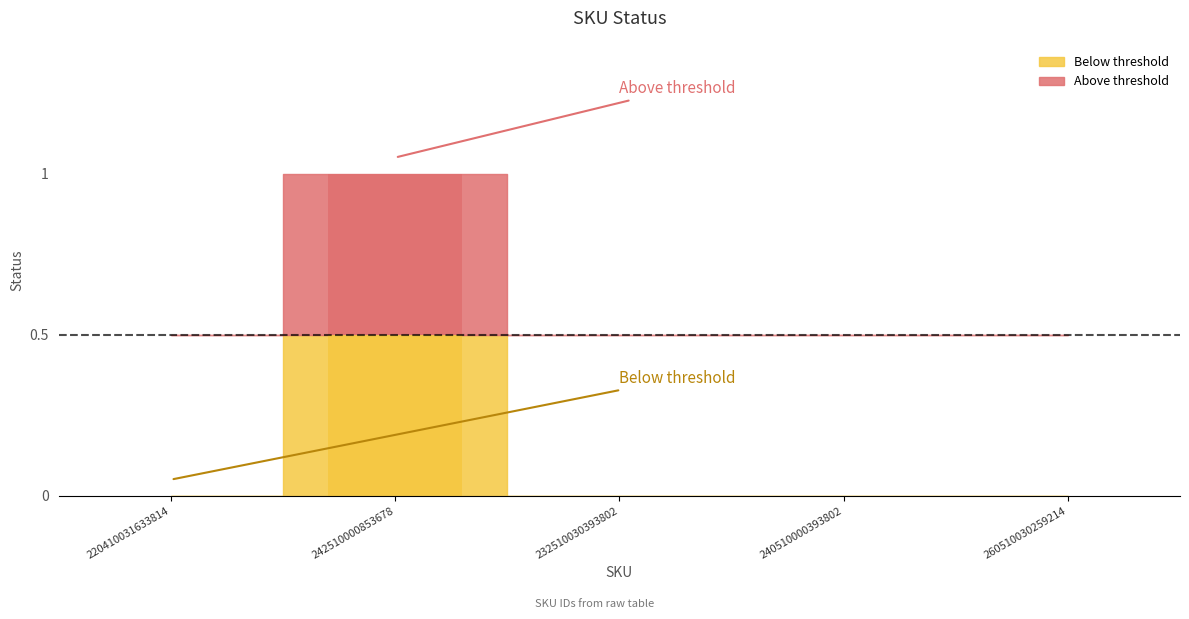

Between 220410031633814 and 232510030393802, which is larger?

220410031633814